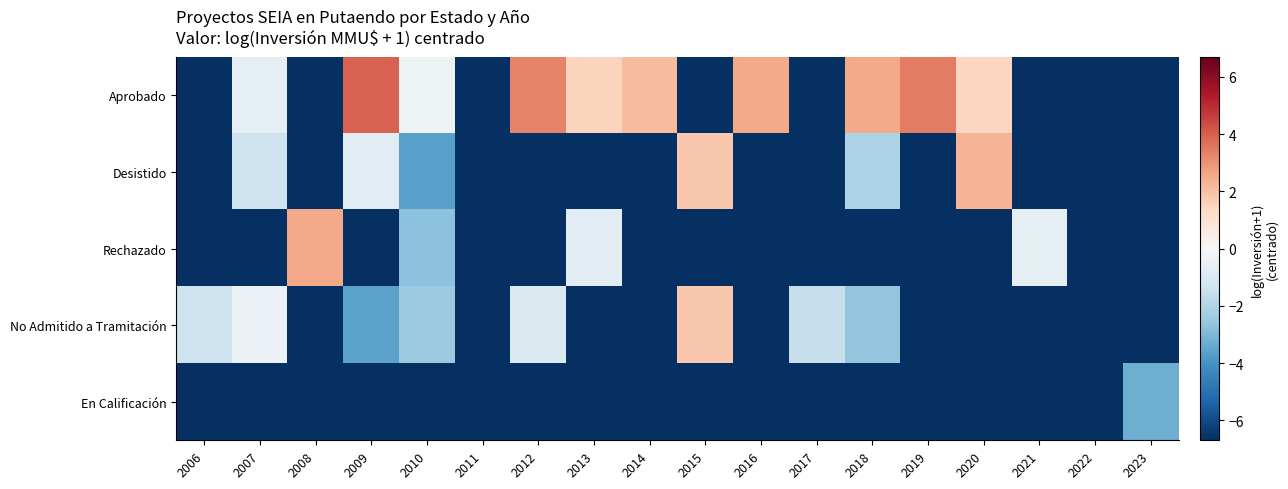

What is the difference between the highest and lowest values at 2017?

5.2